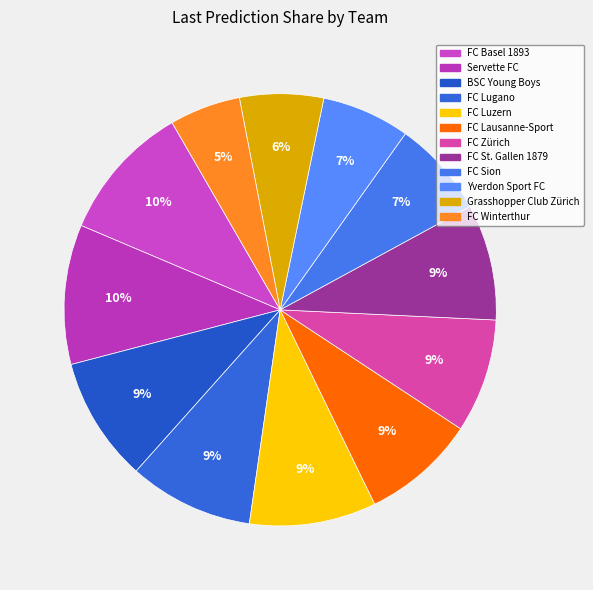

To the nearest percent, what portion does FC Basel 1893 represent?

10%